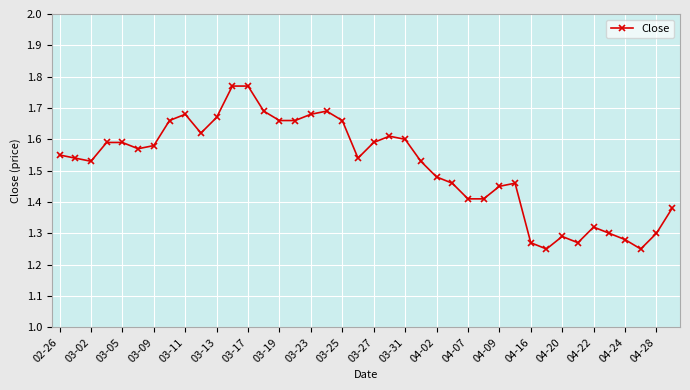

Count the values in the range 1 to 2.

40